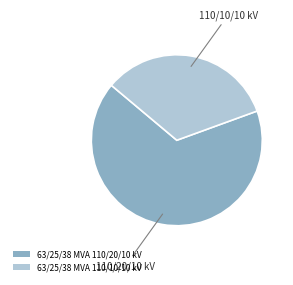

Approximately how many times larger is the value at 63/25/38 MVA 110/10/10 kV compared to 63/25/38 MVA 110/20/10 kV?

0.5